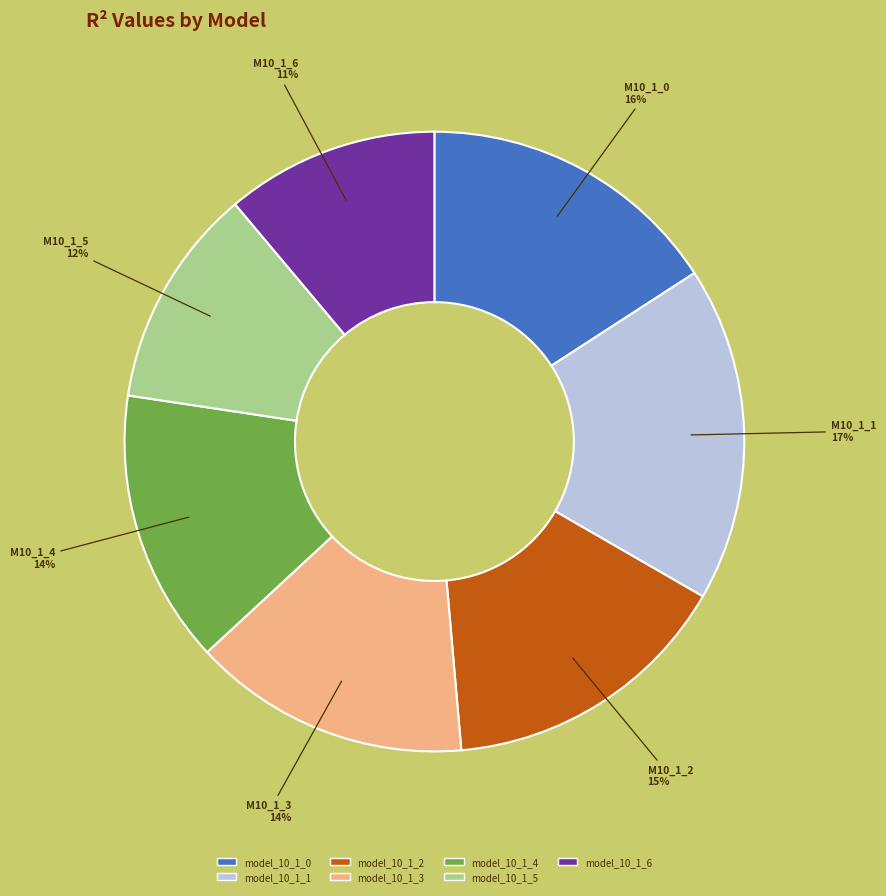

Do model_10_1_5 and model_10_1_1 together represent more than half of the pie?

No